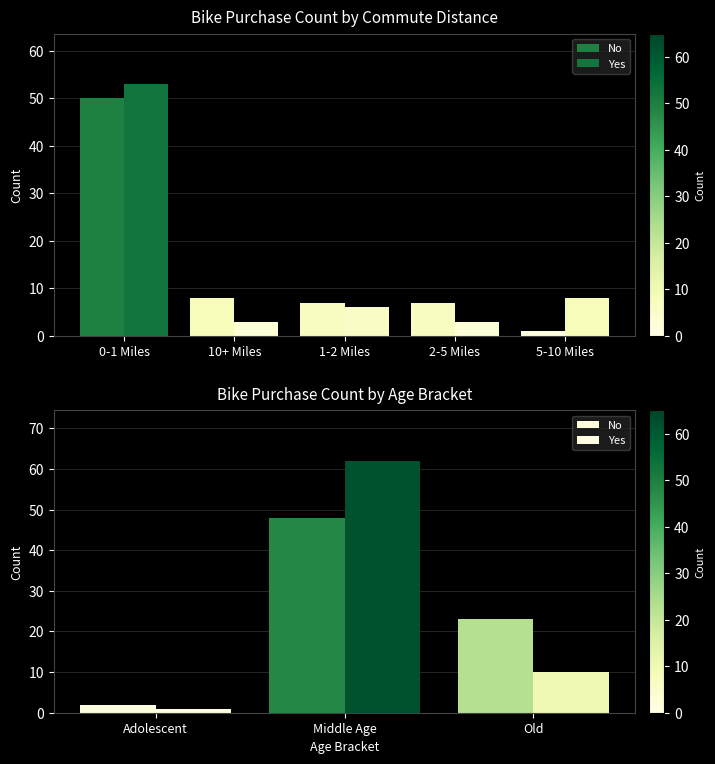

What is the label of the 1st bar from the left?

Adolescent